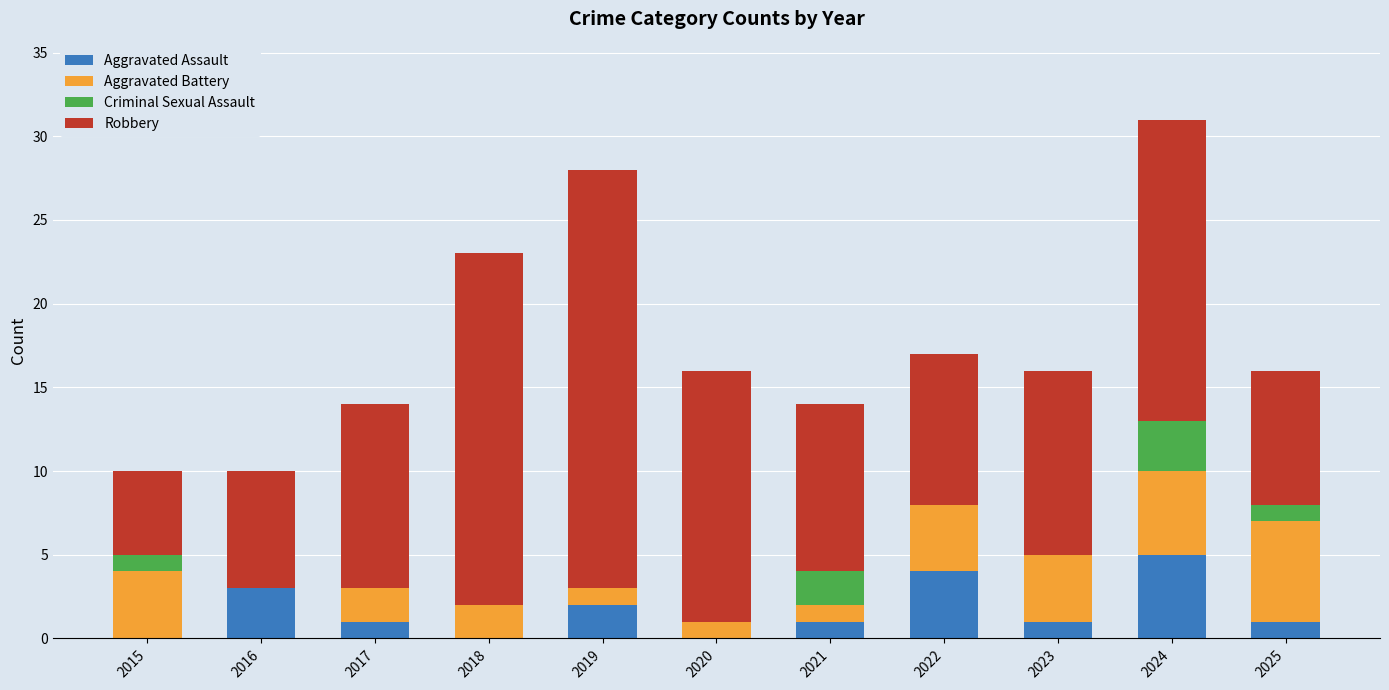

What are all the series names shown in the legend?

Aggravated Assault, Aggravated Battery, Criminal Sexual Assault, Robbery